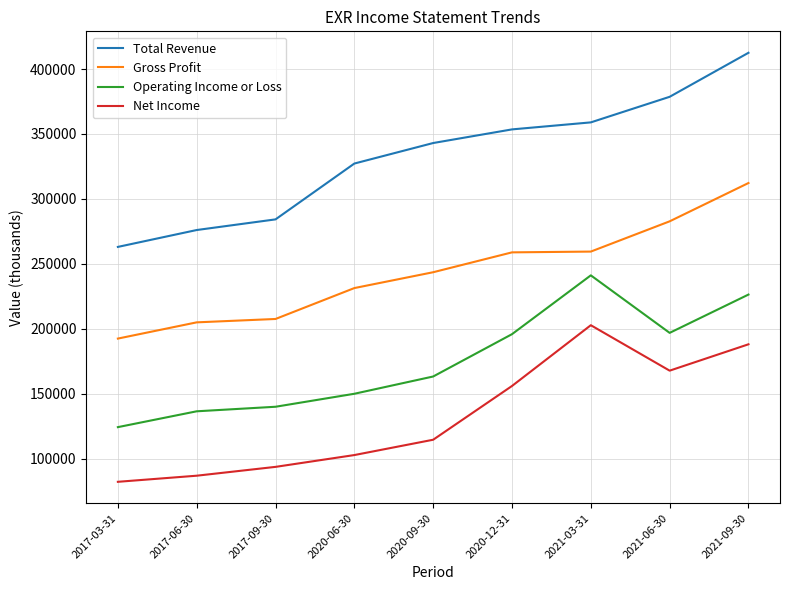

The value of Net Income at 2021-06-30 is 77922. True or false?

False